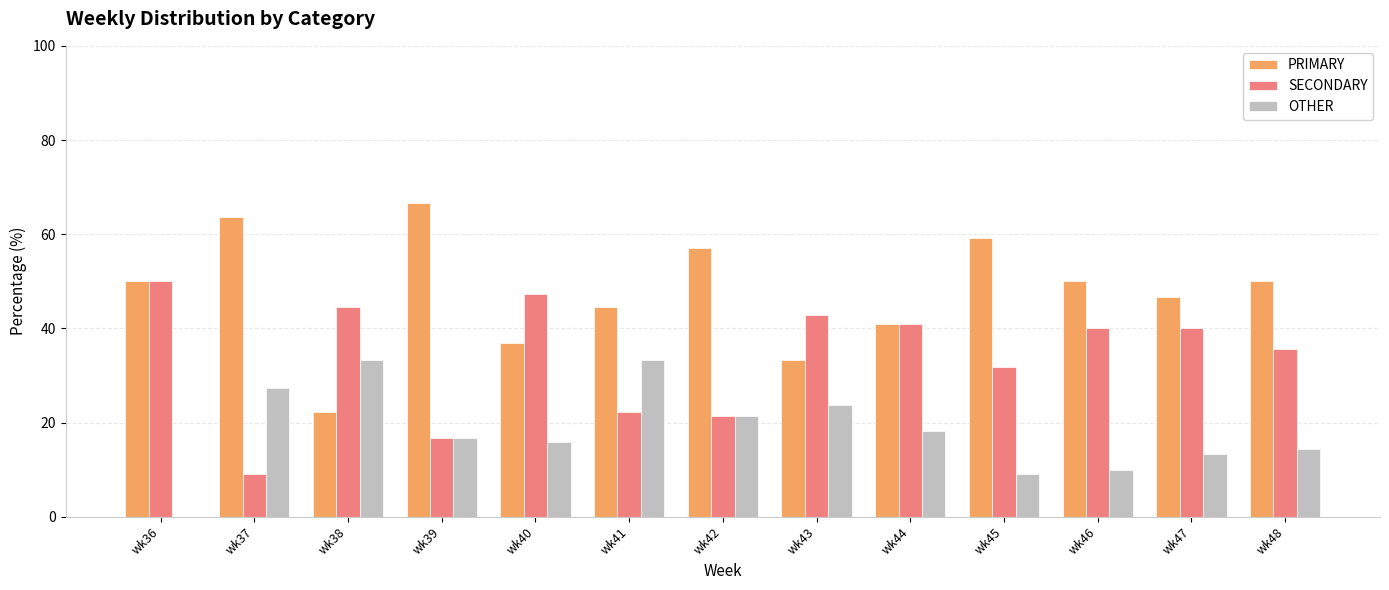

What is the total value across all series at wk36?

100.0